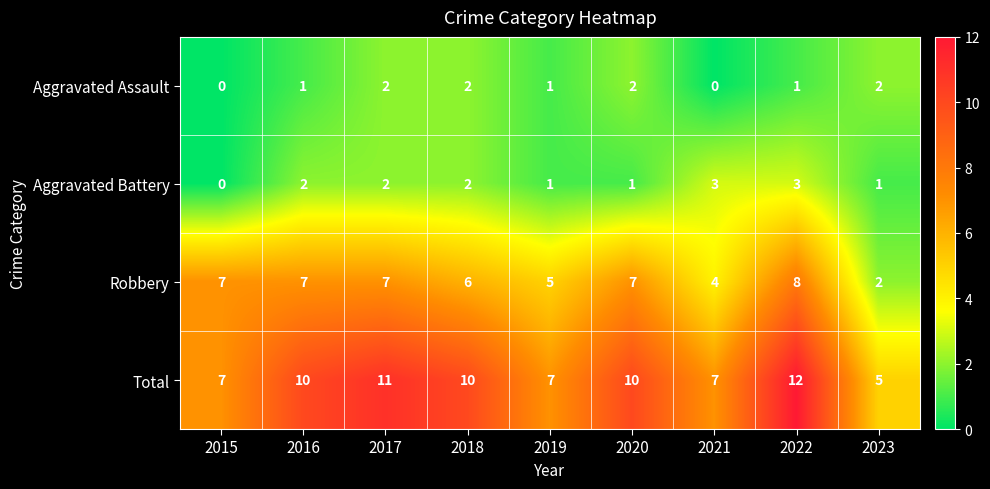

Which series changed the most between 2016 and 2019?

Total